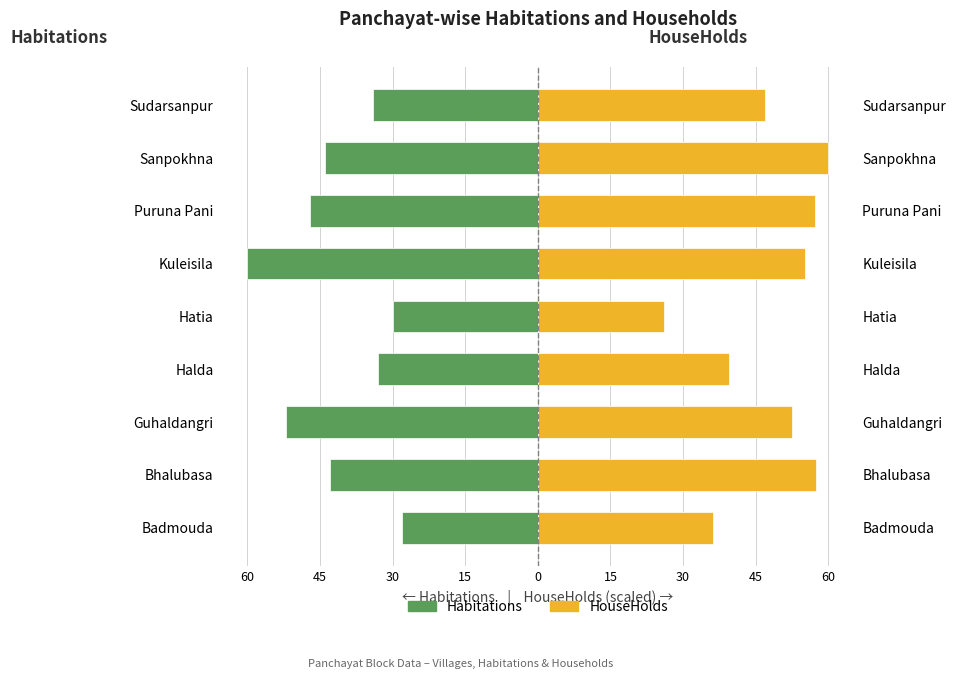

How many bars are there in each group?

2